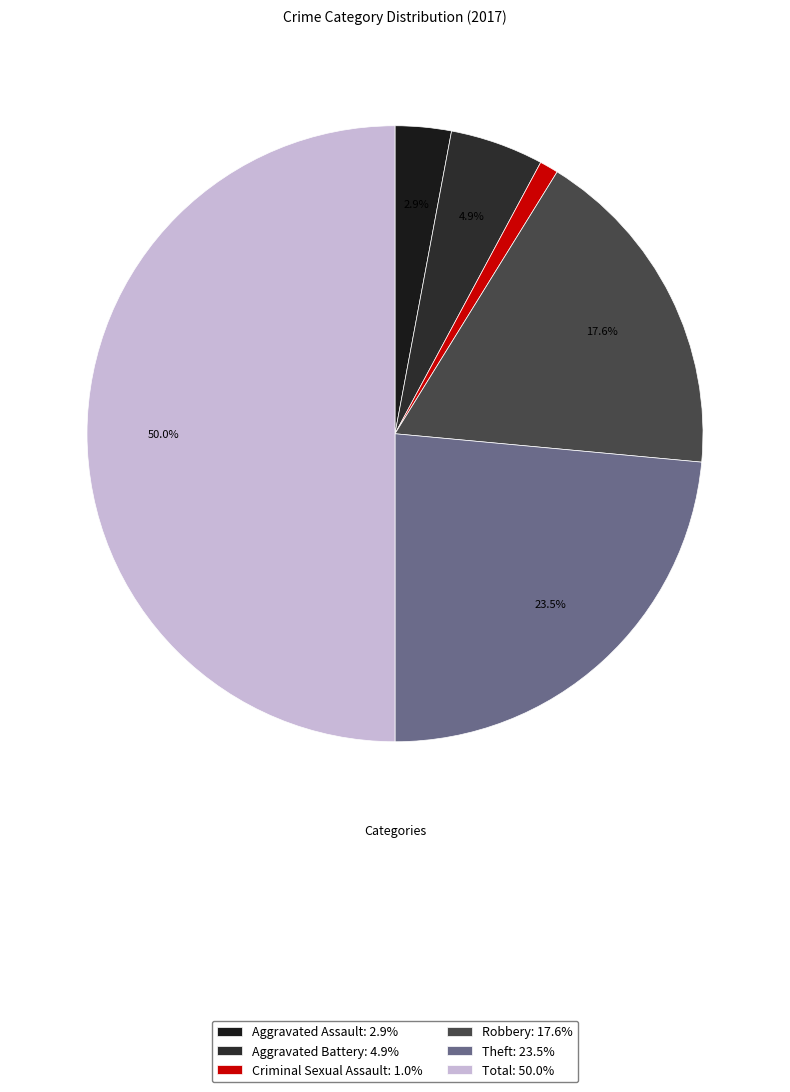

Rank the categories by value from lowest to highest.

Criminal Sexual Assault, Aggravated Assault, Aggravated Battery, Robbery, Theft, Total